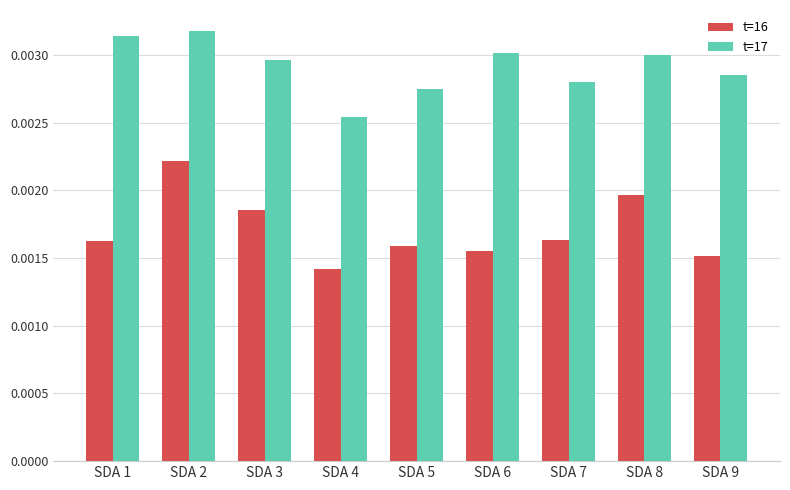

Which series changed the most between SDA 2 and SDA 5?

t=16